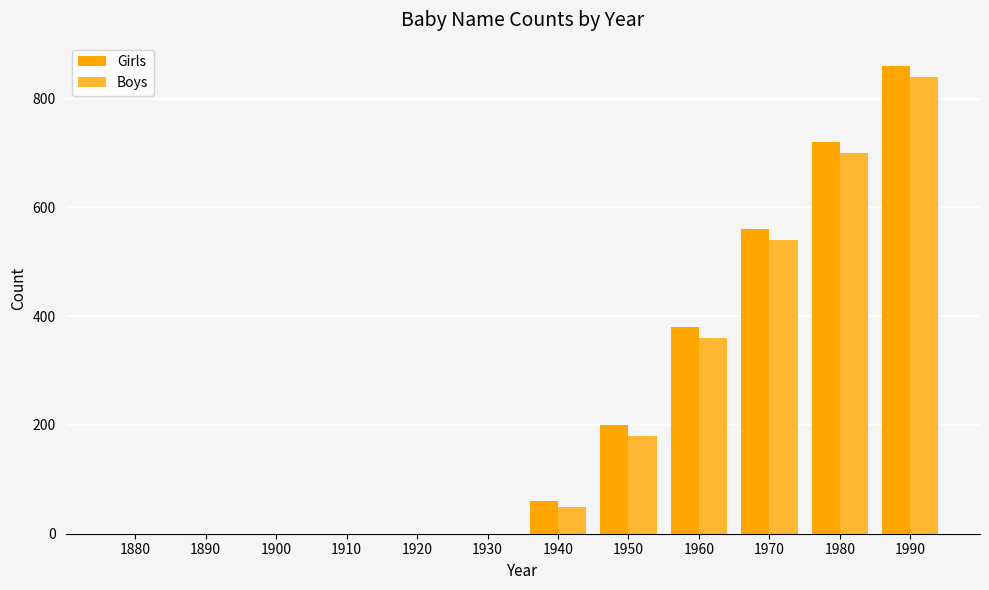

What is the greatest value displayed?

860